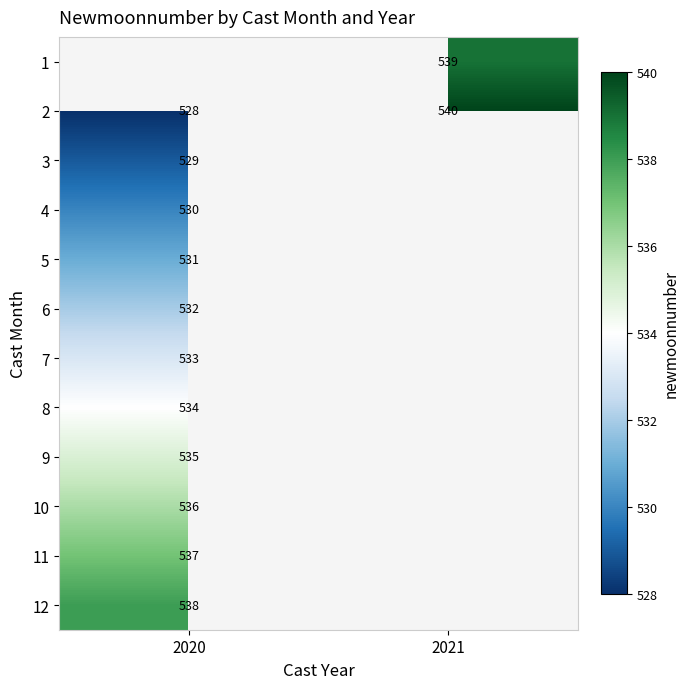

The value of 7 at 2020 is 712.7. True or false?

False